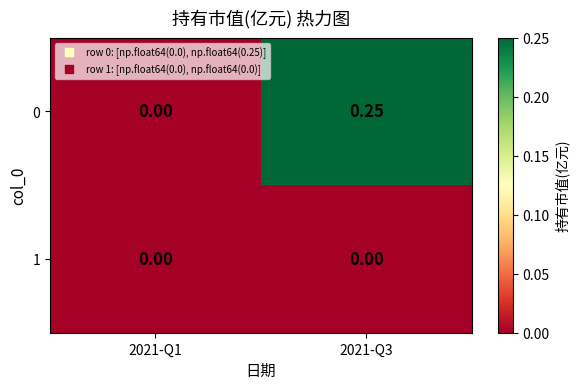

How many series are shown in this chart?

2